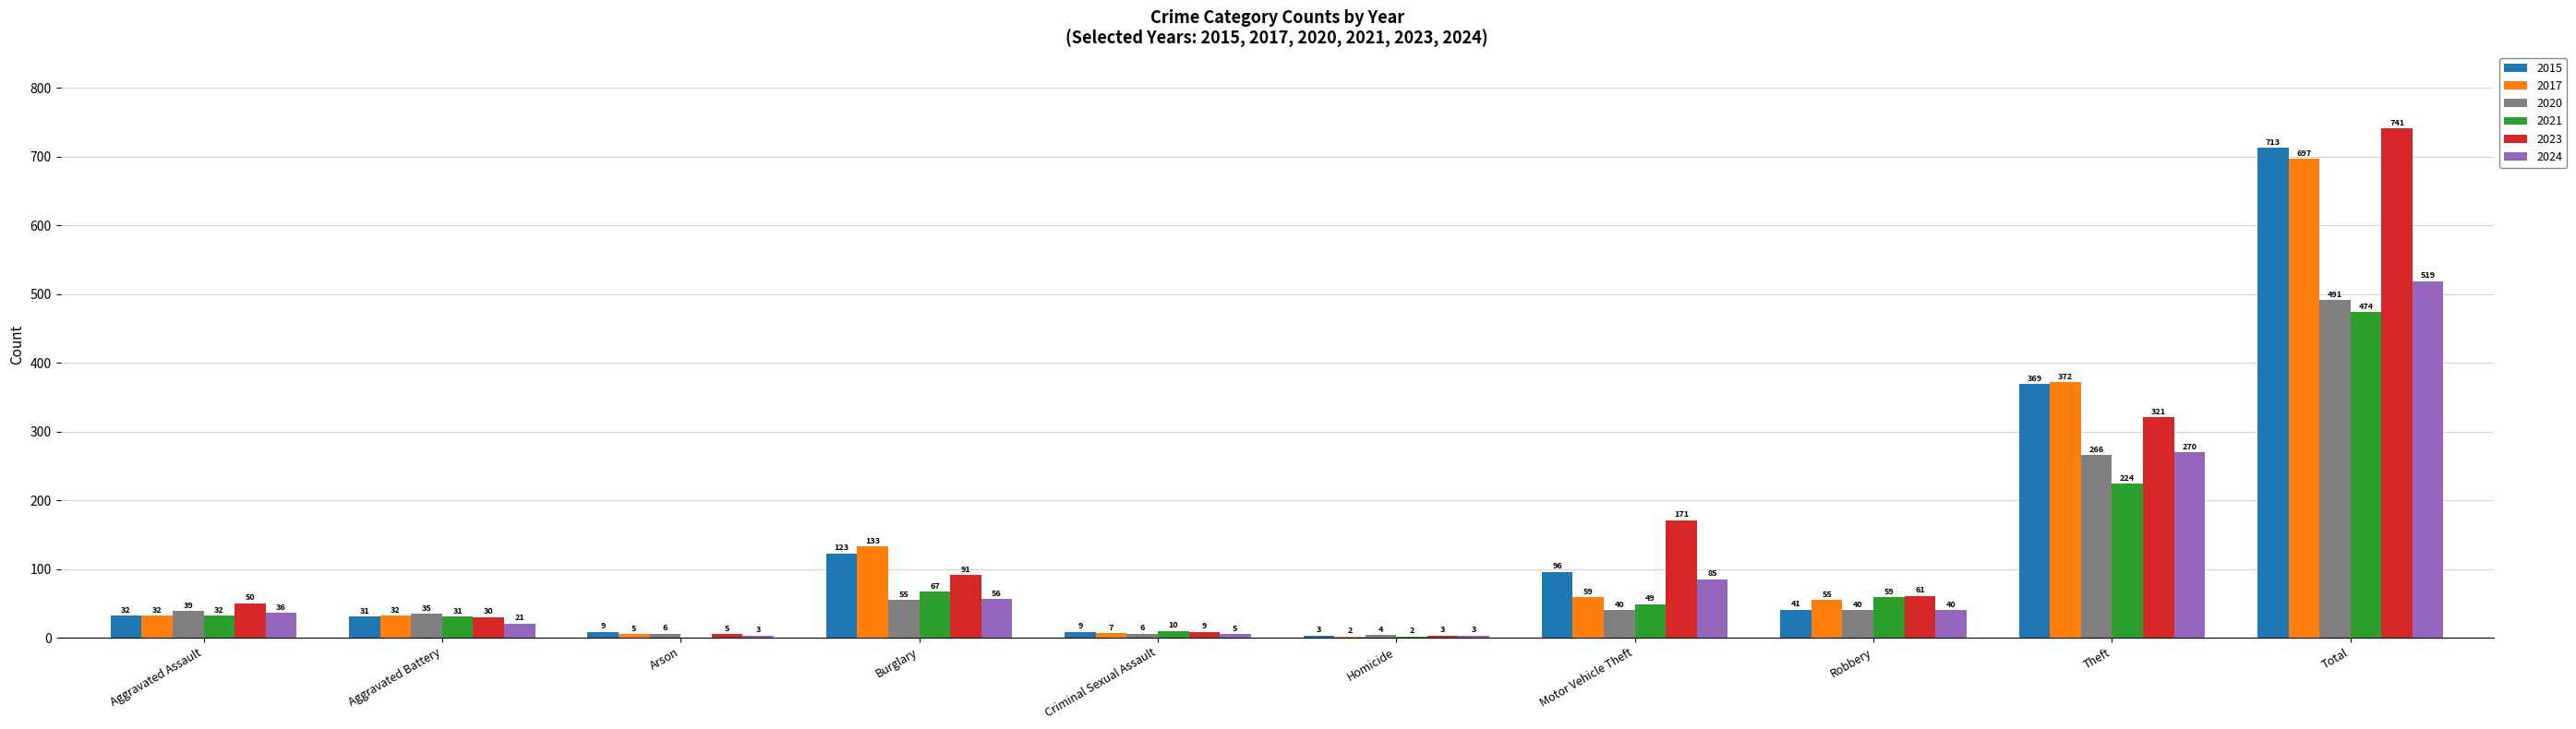

Reading left to right, extract all data points from this chart.

2015: 32	31	9	123	9	3	96	41	369	713
2017: 32	32	5	133	7	2	59	55	372	697
2020: 39	35	6	55	6	4	40	40	266	491
2021: 32	31	0	67	10	2	49	59	224	474
2023: 50	30	5	91	9	3	171	61	321	741
2024: 36	21	3	56	5	3	85	40	270	519